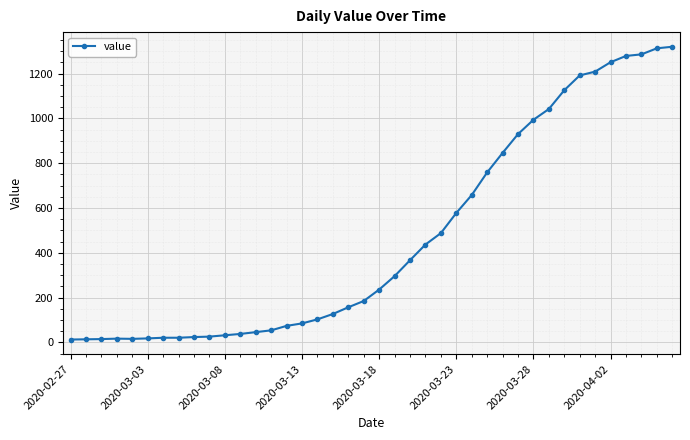

What is the greatest value displayed?

1320